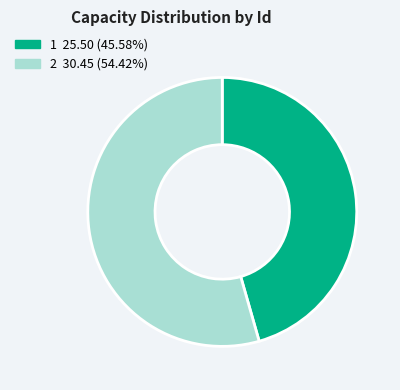

Which slice is the largest?

2